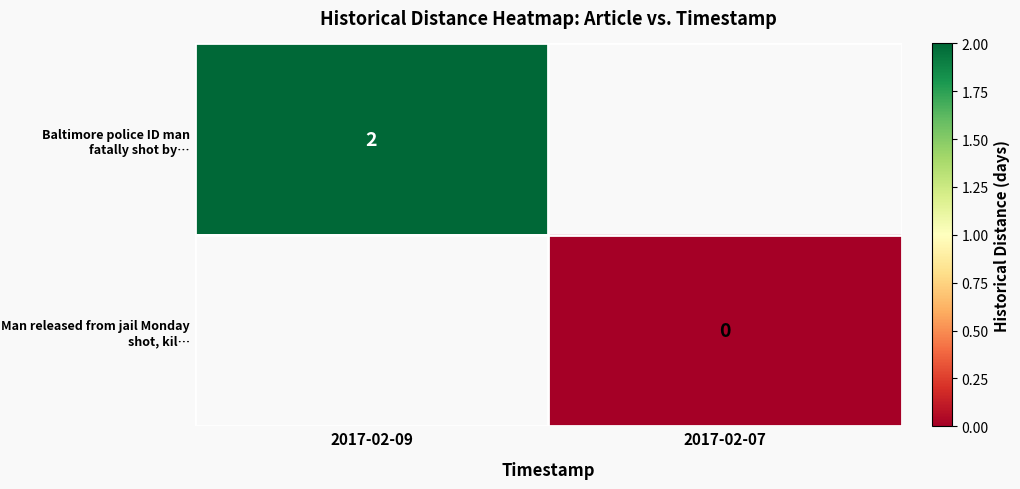

True or false: Baltimore police ID man fatally shot by… has a value of 2 at 2017-02-09.

True